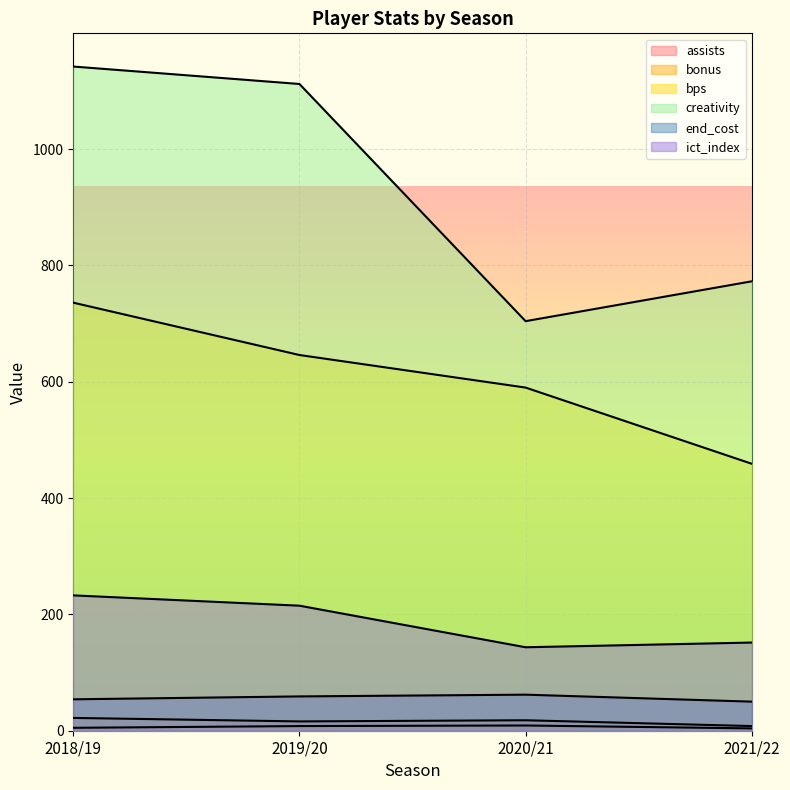

The ict_index series shows 33.6 at 2021/22. True or false?

False